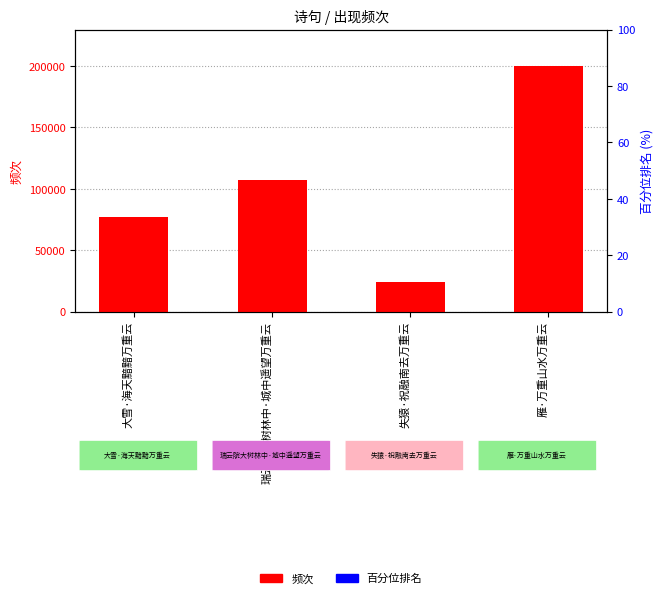

What is the label of the 3rd bar from the right?

瑞云院大树林中·城中遥望万重云